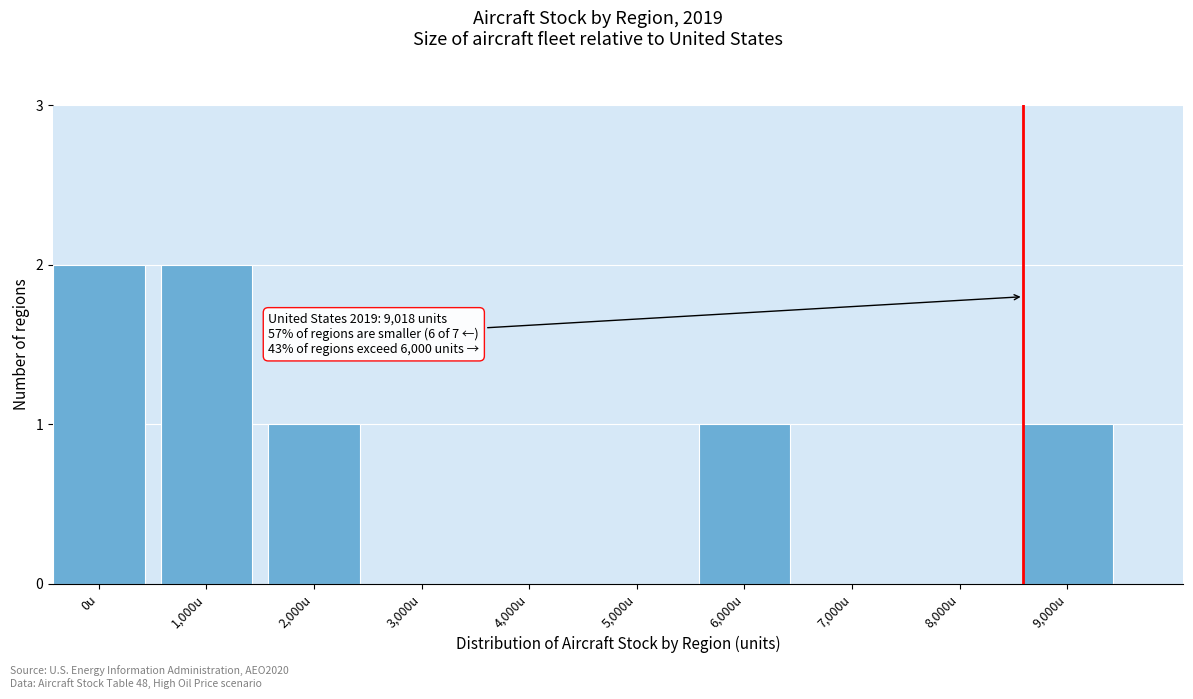

Reading right to left, list all the values displayed in this chart.

9,000u=1	8,000u=0	7,000u=0	6,000u=1	5,000u=0	4,000u=0	3,000u=0	2,000u=1	1,000u=2	0u=2